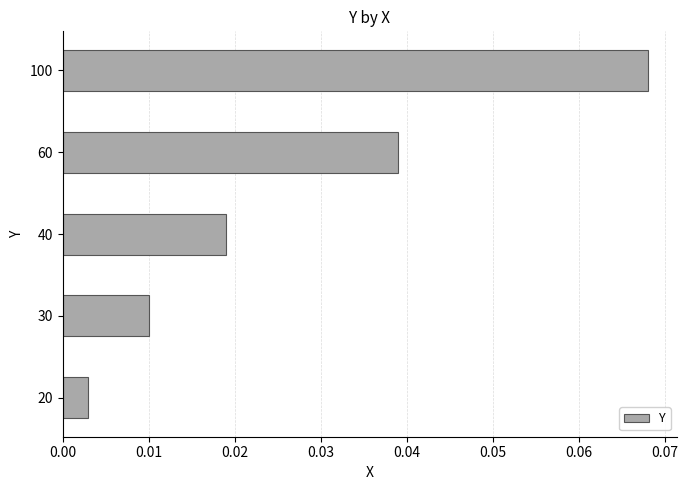

The value at 60 is 0.1. True or false?

False